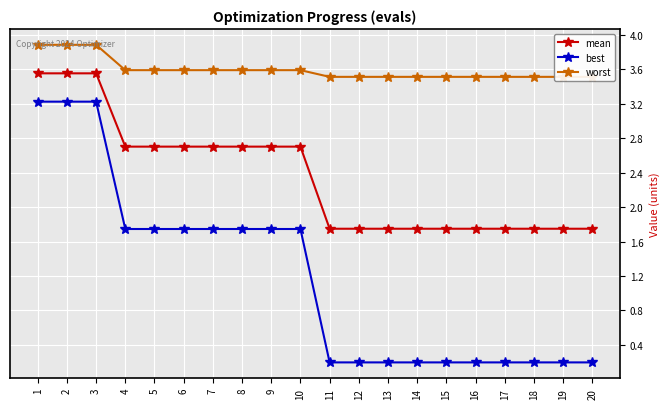

The value of mean at 10 is 1.1. True or false?

False